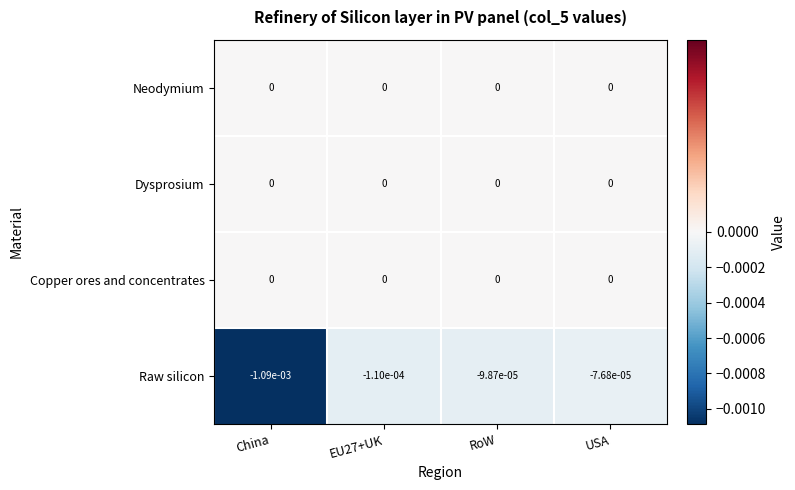

Which label corresponds to the smallest value in the chart?

China